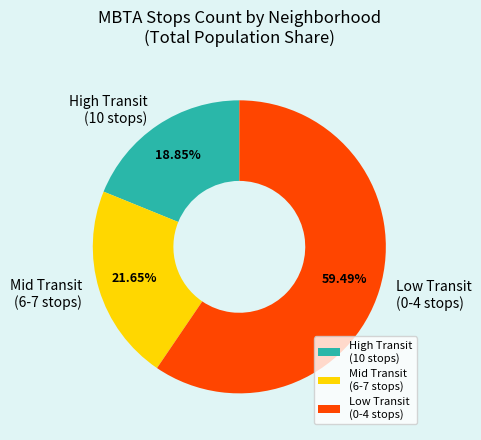

Between High Transit (10 stops) and Mid Transit (6-7 stops), which is larger?

Mid Transit (6-7 stops)